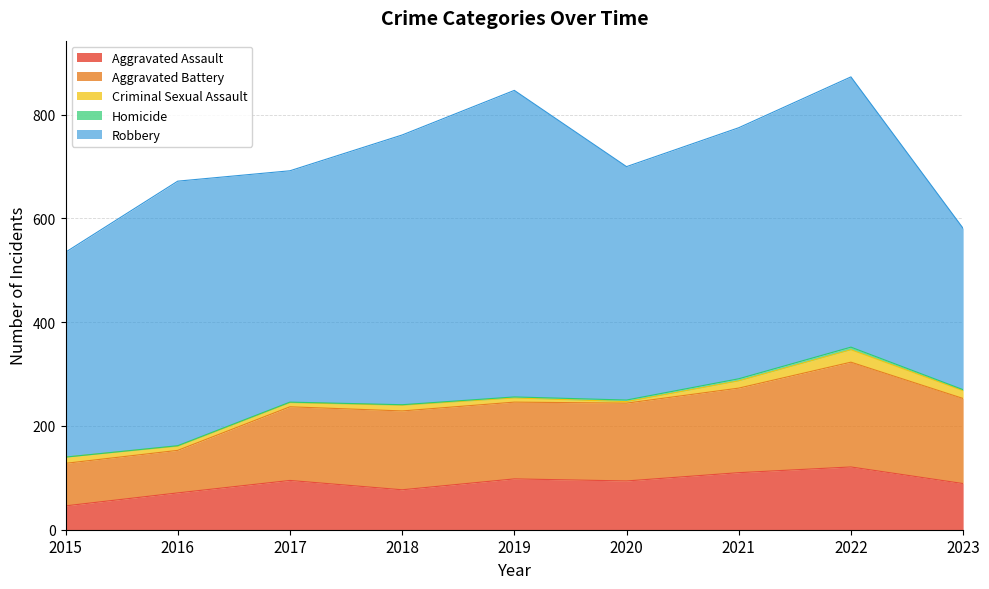

The Homicide series shows 1 at 2018. True or false?

True